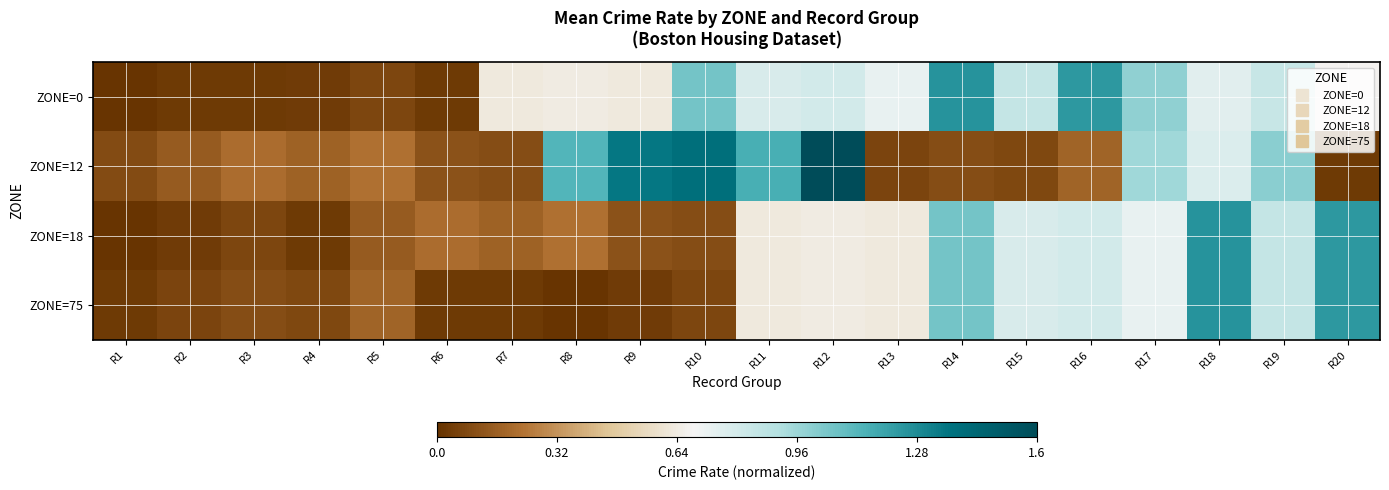

At which category is the sum across all series the highest?

R18